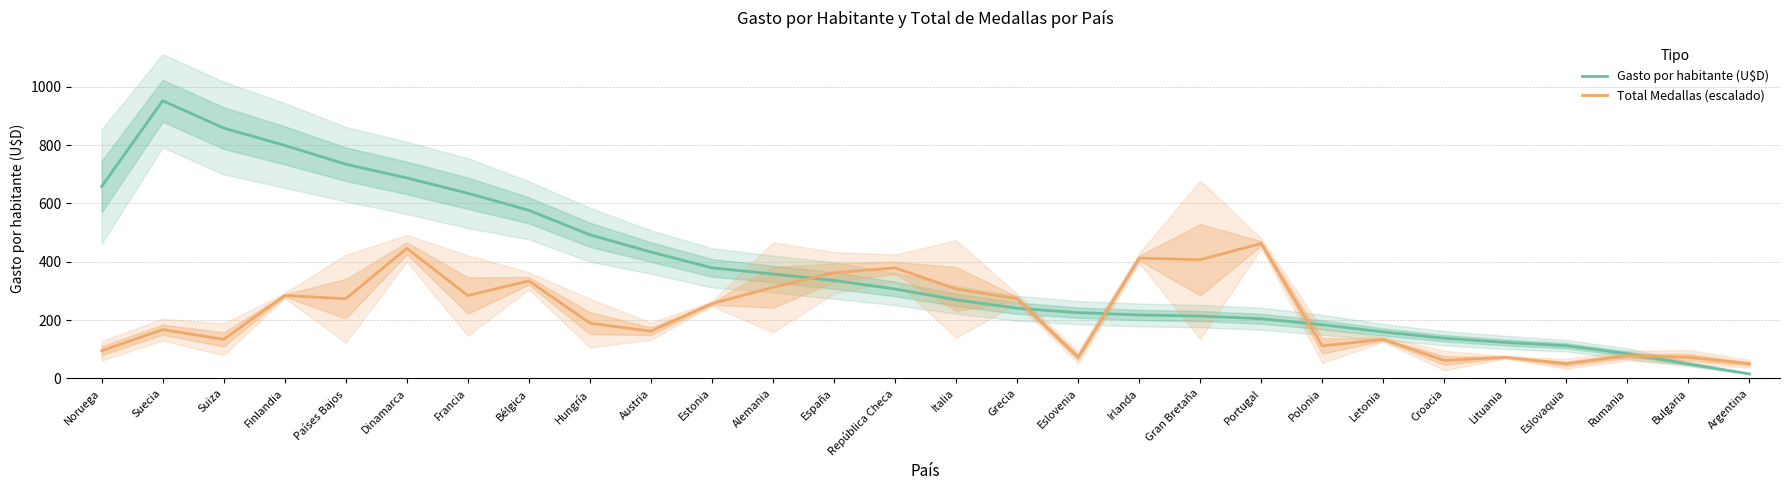

What is the value of the Gasto por habitante (U$D) point at the 18th from the left?

217.6